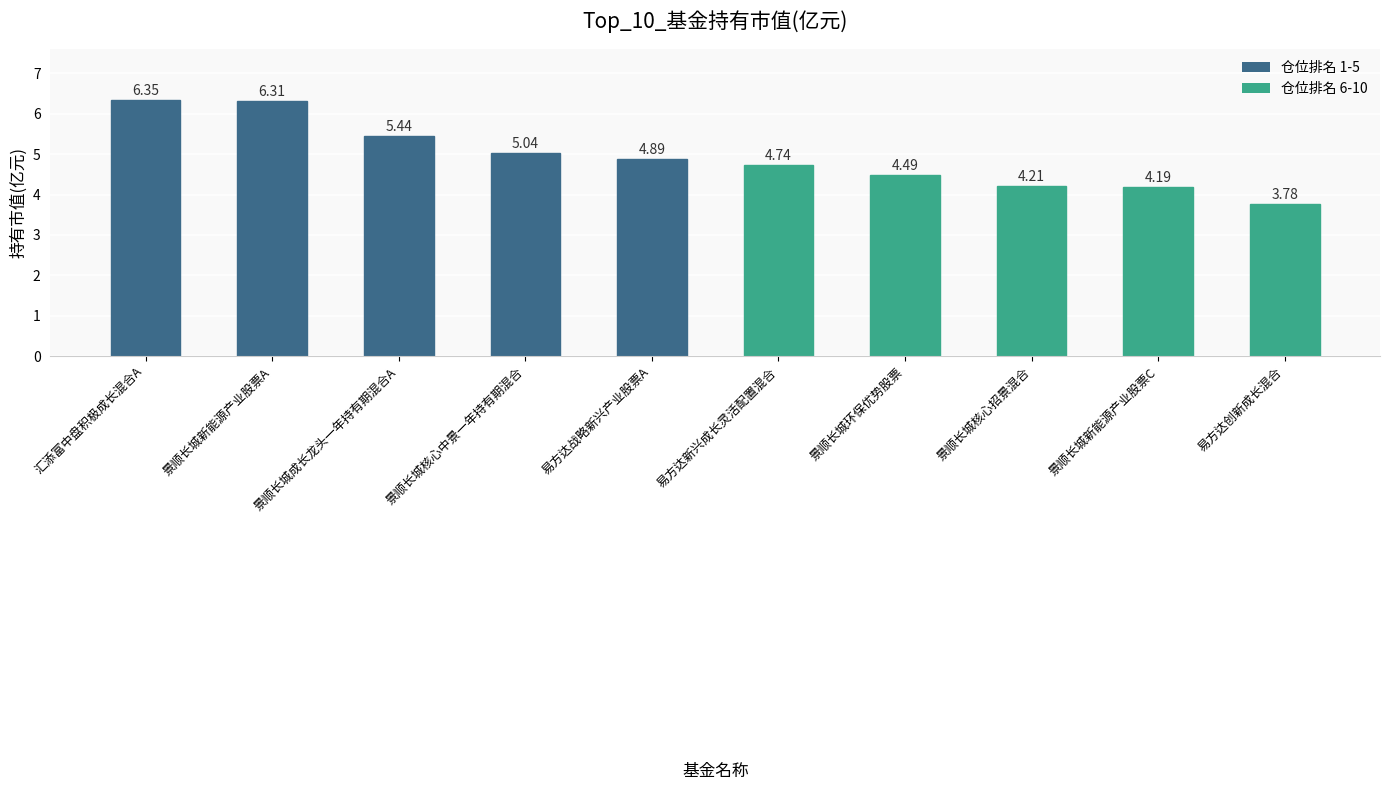

What is the change in value from 易方达战略新兴产业股票A to 景顺长城环保优势股票?

-0.4